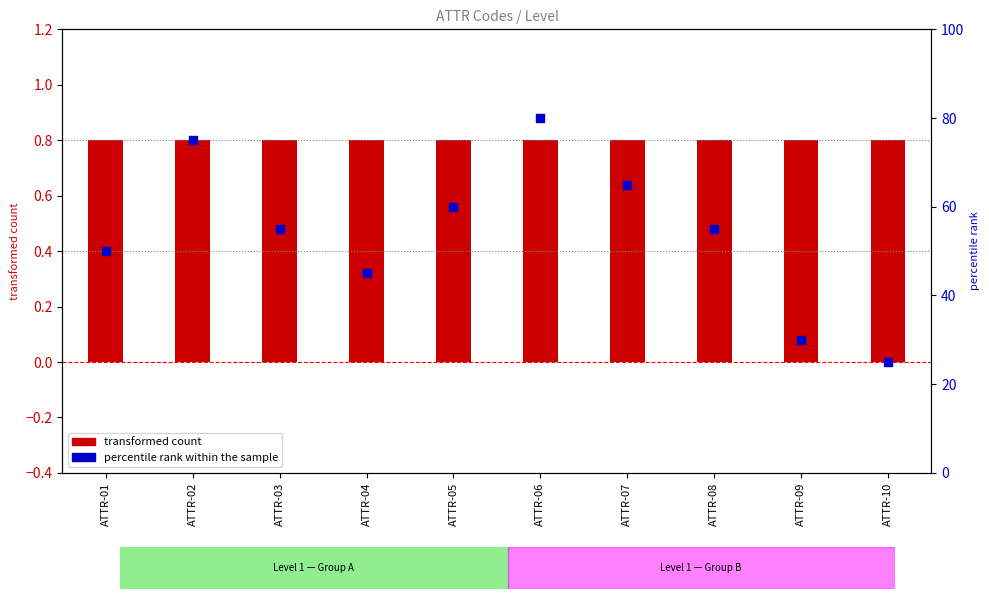

What are all the series names shown in the legend?

transformed count, percentile rank within the sample